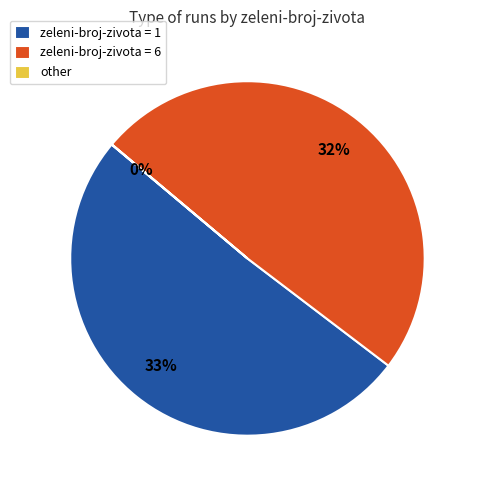

Count the number of slices in the pie.

2